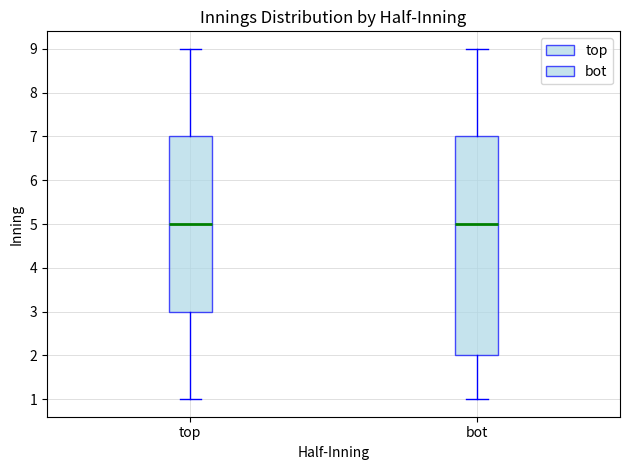

Reading left to right, transcribe this box plot: for each box, give where its median line is, the range the box spans, and where its two whiskers end, as read against the y-axis. The values are not printed on the chart, so give them approximately, as read against the axis.

top: median 5, box 3 to 7, whiskers 1 to 9
bot: median 5, box 2 to 7, whiskers 1 to 9